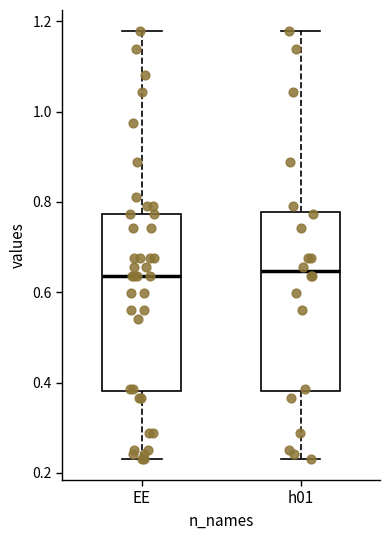

Reading left to right, transcribe this box plot: for each box, give where its median line is, the range the box spans, and where its two whiskers end, as read against the y-axis. The values are not printed on the chart, so give them approximately, as read against the axis.

EE: median 0.64, box 0.38 to 0.78, whiskers 0.24 to 1.18
h01: median 0.64, box 0.38 to 0.78, whiskers 0.24 to 1.18